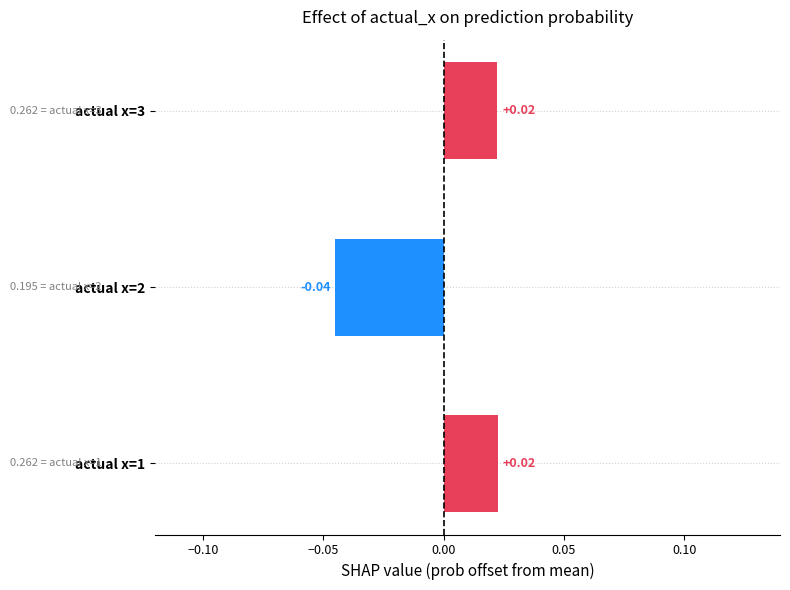

What is the change in value from actual x=2 to actual x=3?

+0.1